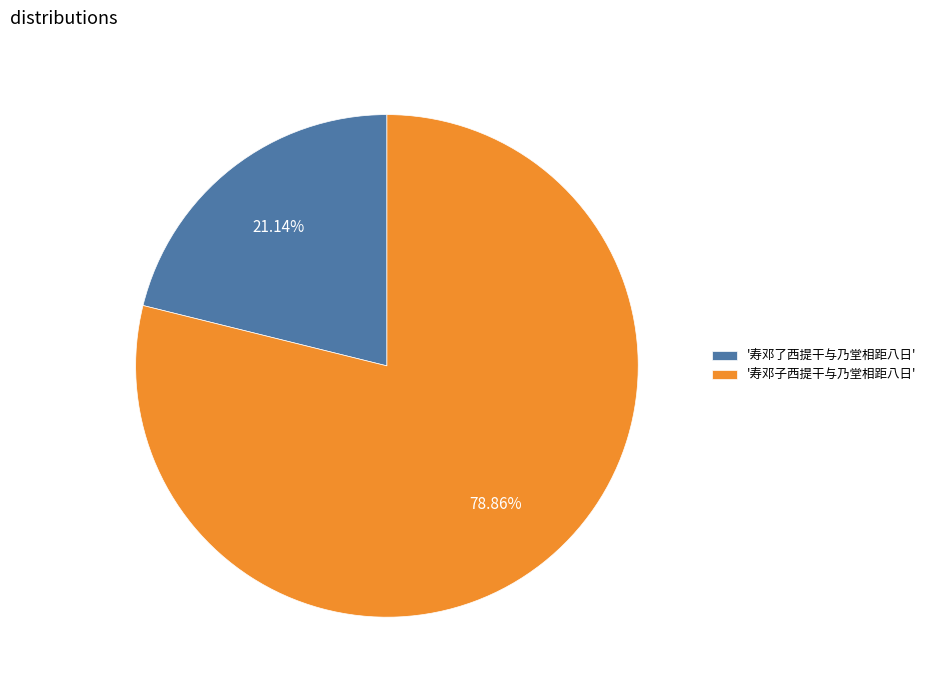

Is the sum of '寿邓了西提干与乃堂相距八日' and '寿邓子西提干与乃堂相距八日' greater than half?

Yes